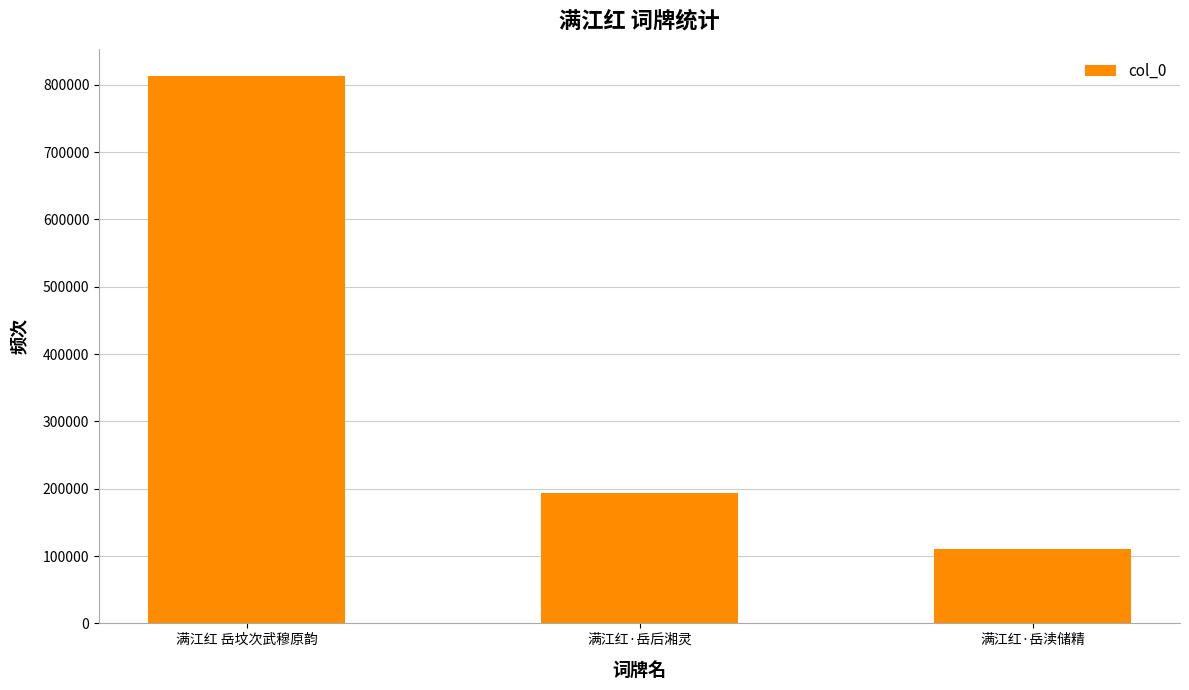

Reading right to left, extract all data points from this chart.

满江红·岳渎储精=109767	满江红·岳后湘灵=193466	满江红 岳坟次武穆原韵=812794